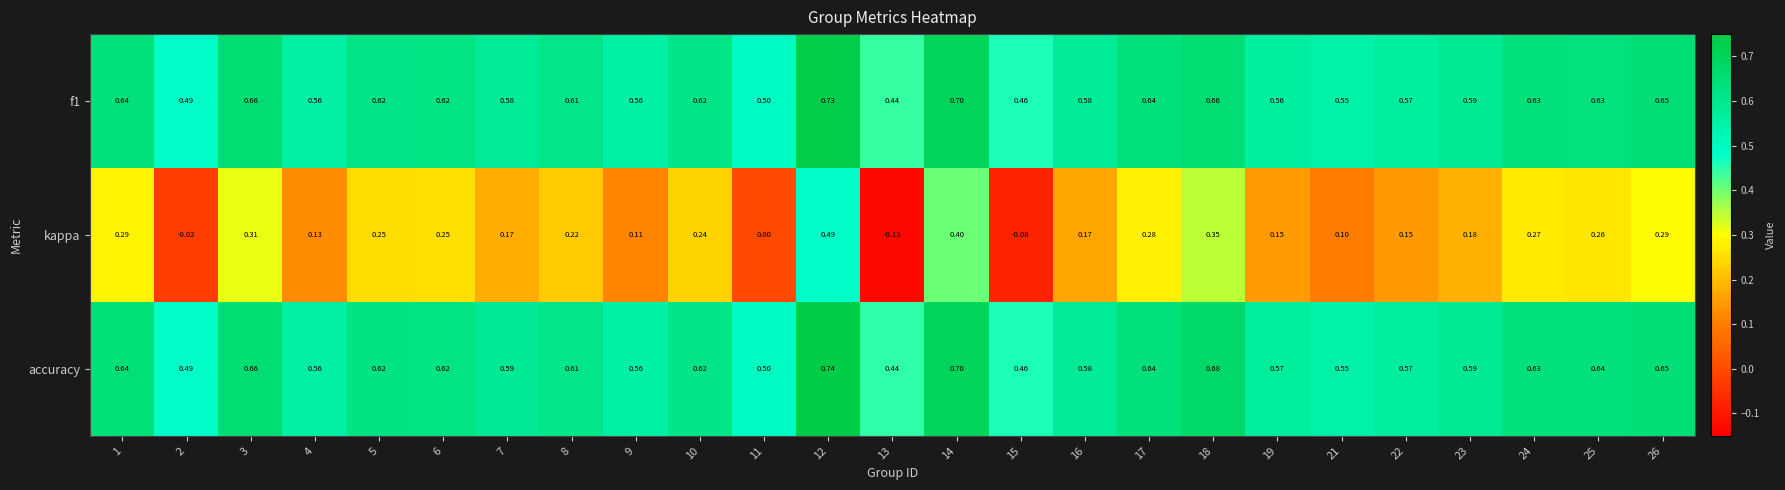

Which series has the largest total across all categories?

accuracy